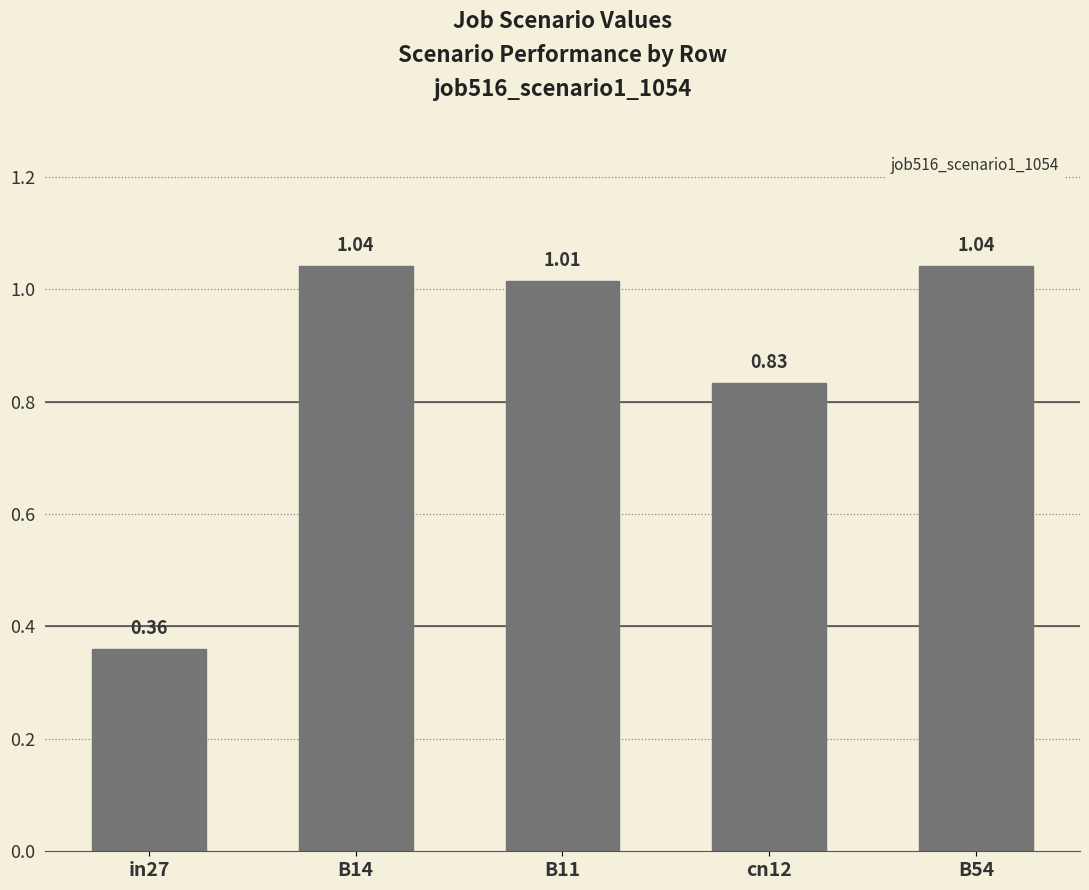

Which has a higher value, B11 or in27?

B11